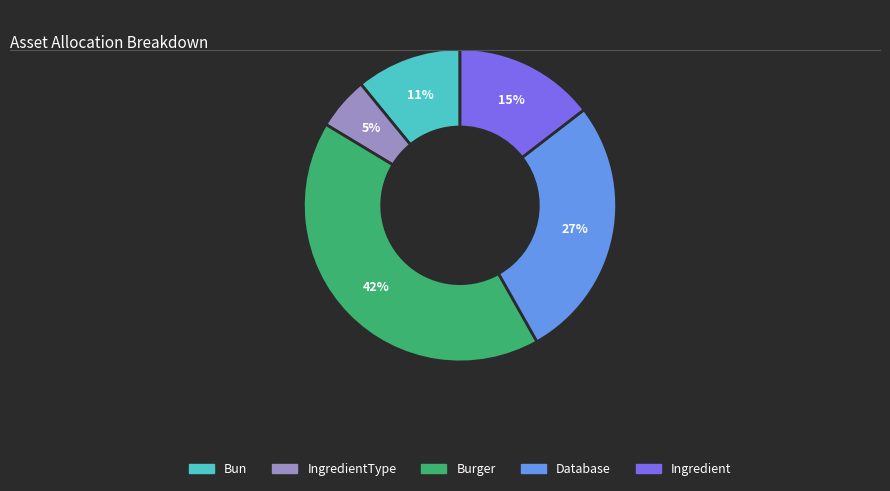

Is there a majority slice in this chart?

No